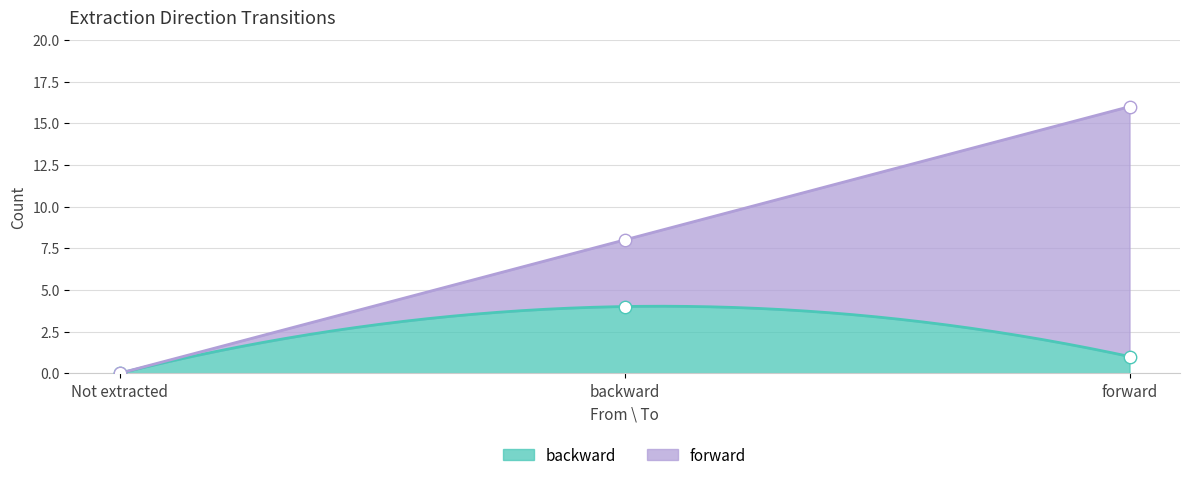

What is the change in value from backward to forward?

-3